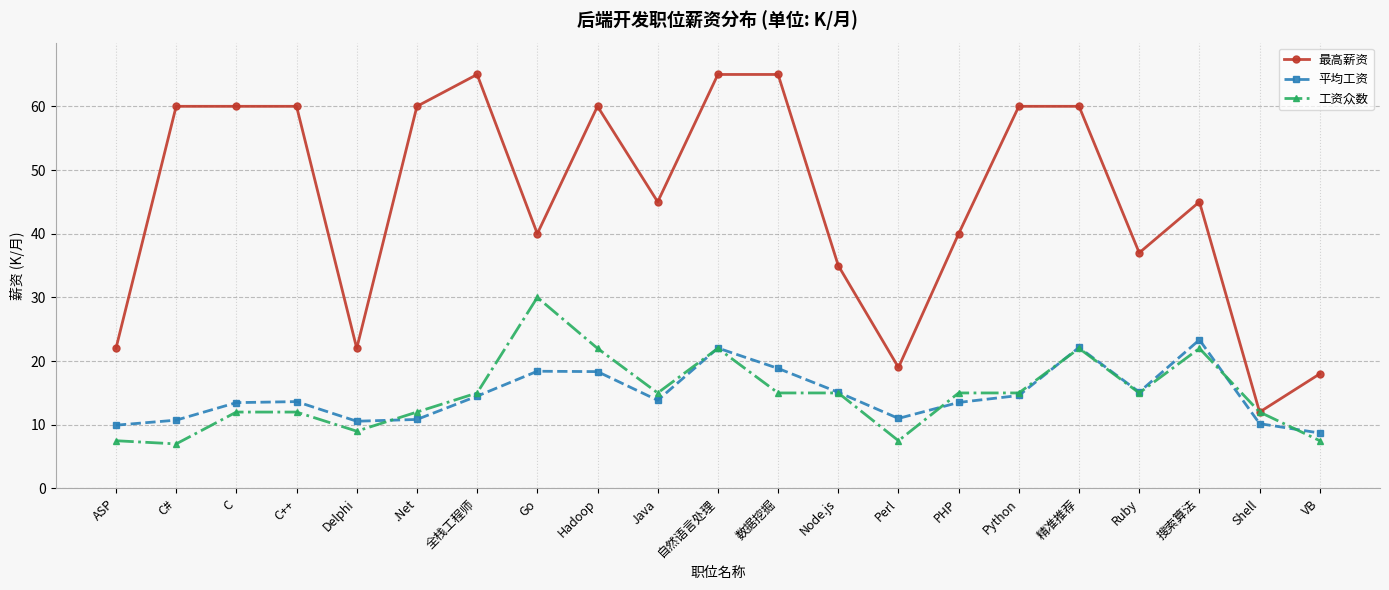

What is the difference between the 平均工资 values at C++ and Ruby?

1.5